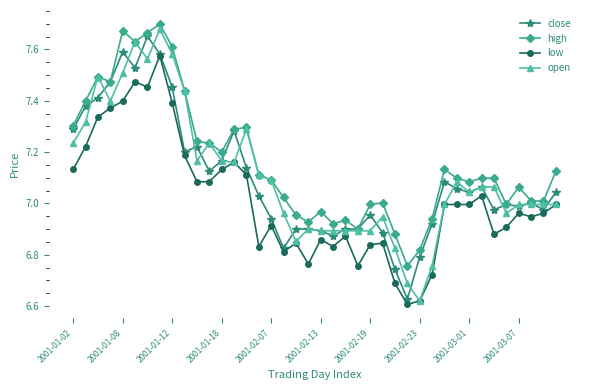

True or false: low and high intersect in this chart.

False